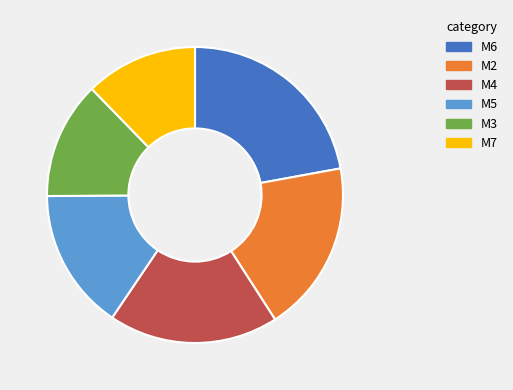

The M3 slice represents 18% of the pie. True or false?

False